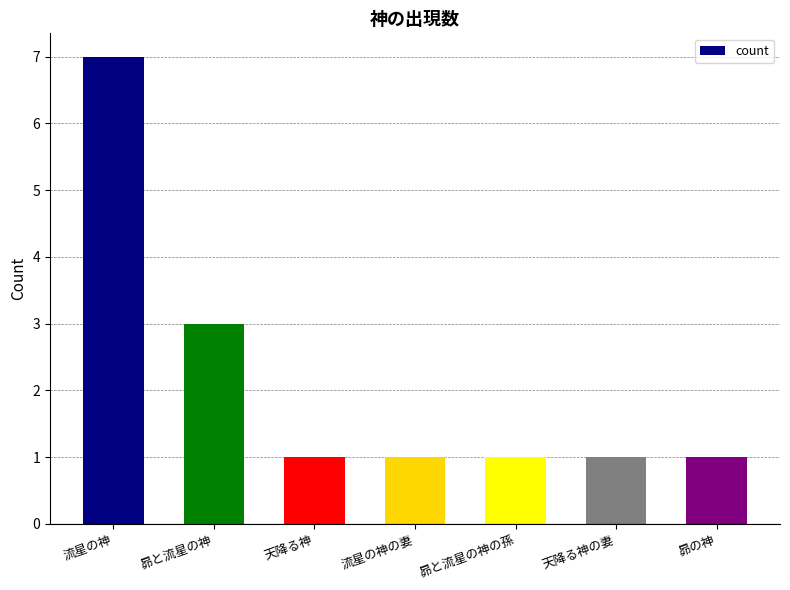

What position from the left is 流星の神の妻?

4